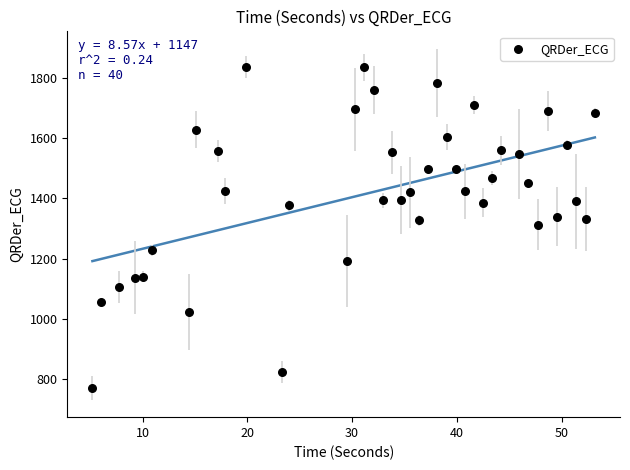

What is the range of X values (max minus min)?

48.0